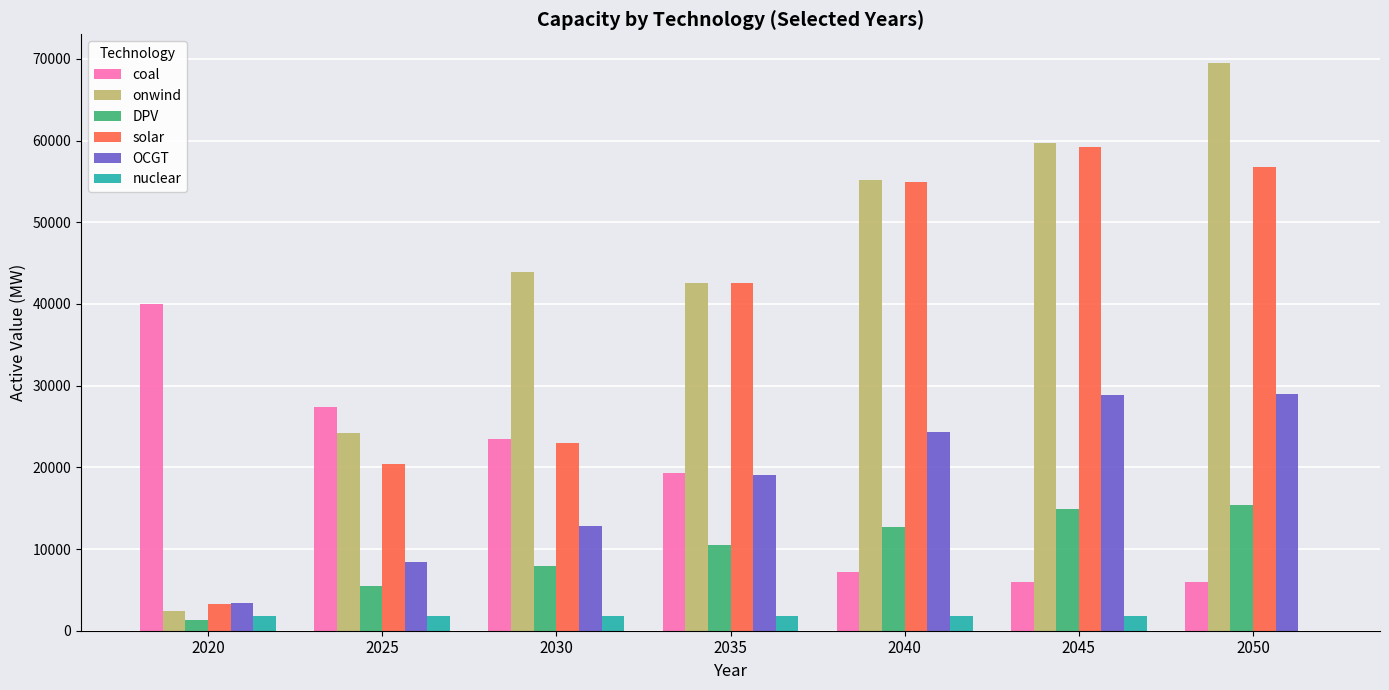

What is the sum of all OCGT values?

125910.1